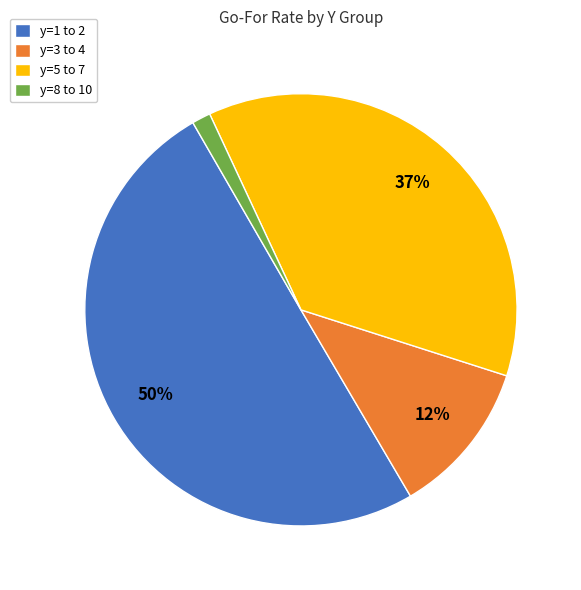

How many slices are in this pie chart?

4